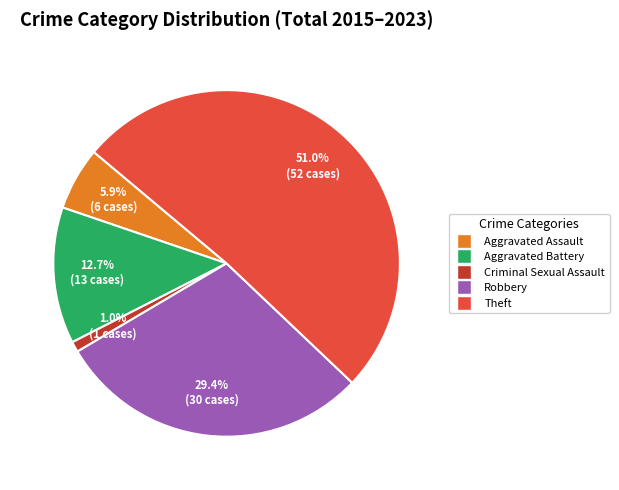

To the nearest percent, what is the difference between the largest and smallest slice percentages?

50%